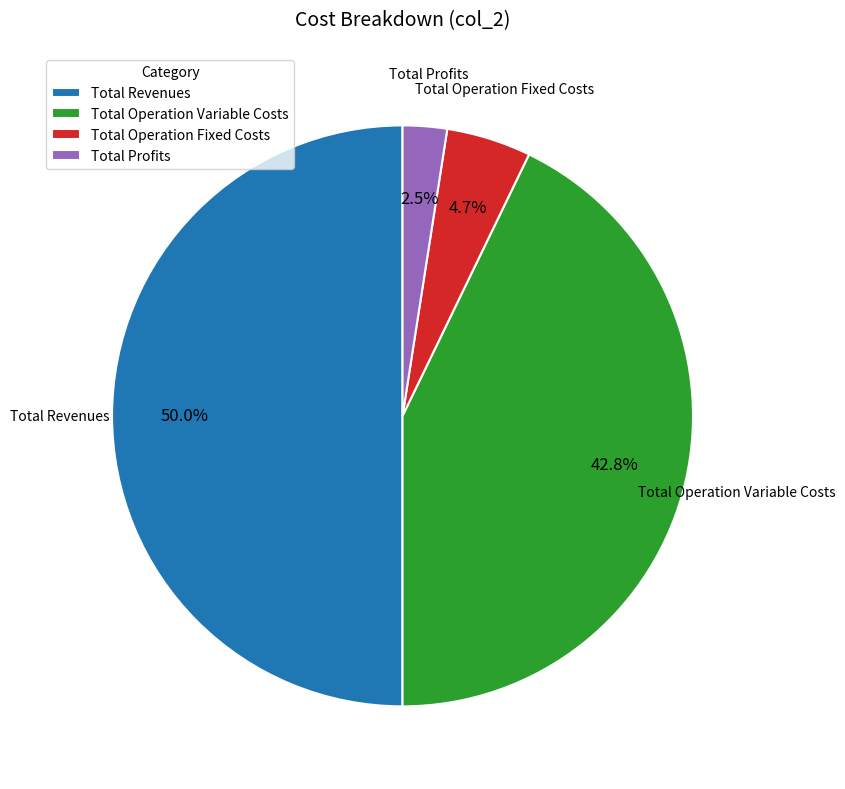

True or false: Total Revenues accounts for 50% of the total.

True